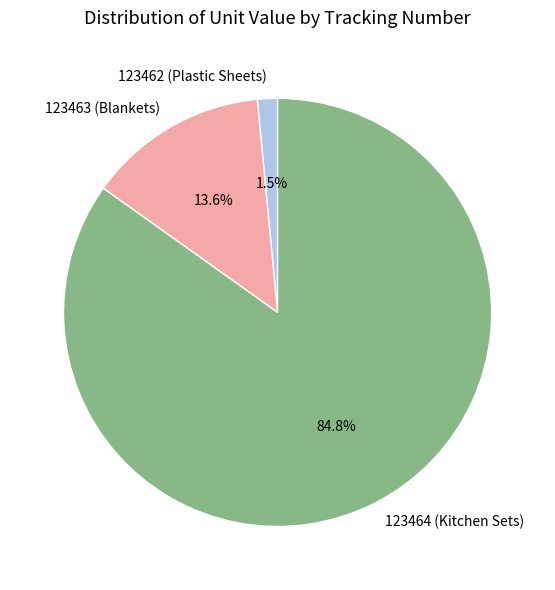

To the nearest percent, what percentage of the pie is 123463 (Blankets)?

14%